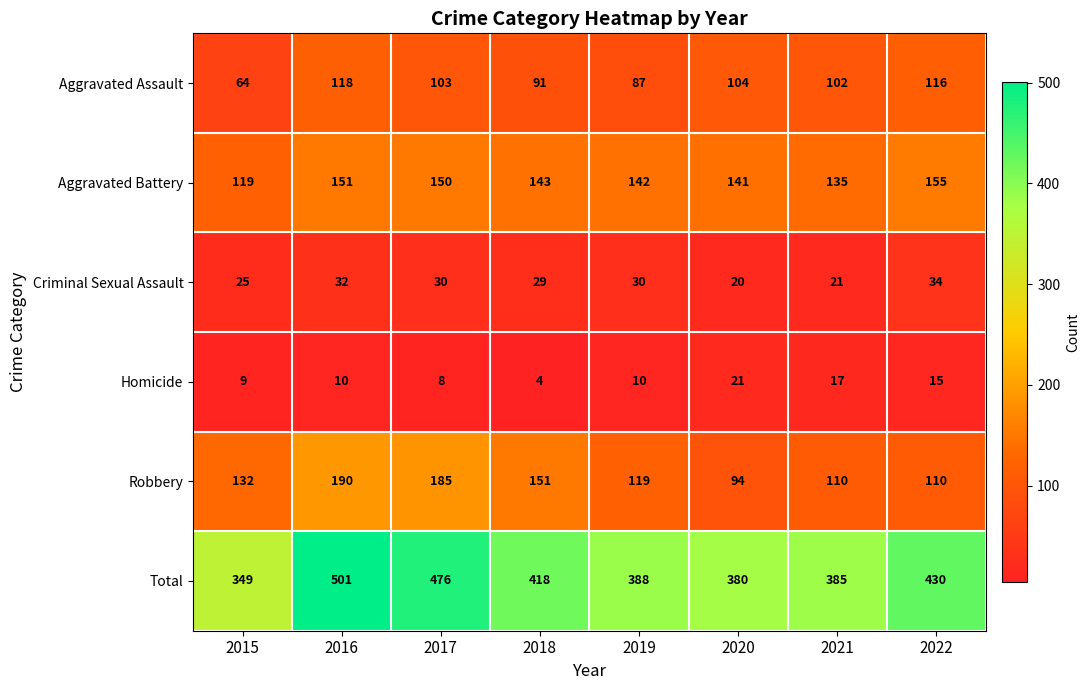

Where is Robbery nearest to the value 142?

2018